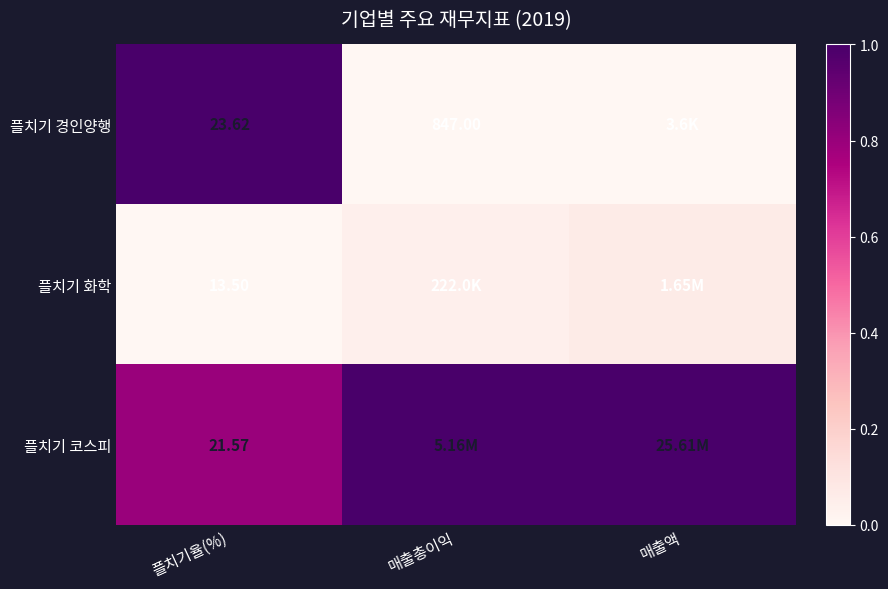

At which category is the sum across all series the highest?

플치기율(%)